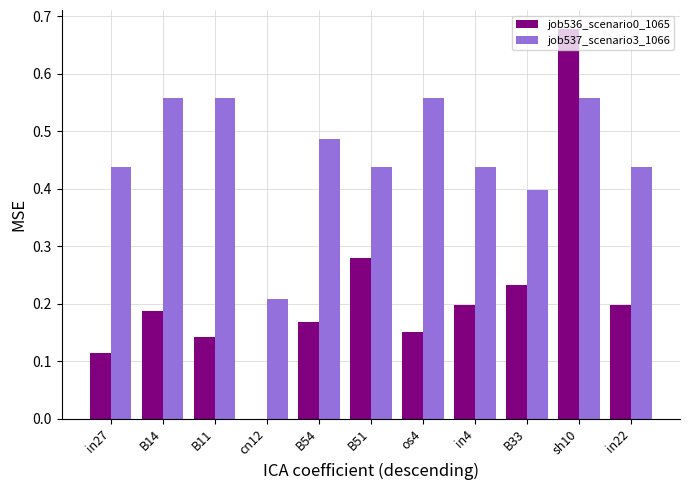

Where is job537_scenario3_1066 nearest to the value 0?

cn12